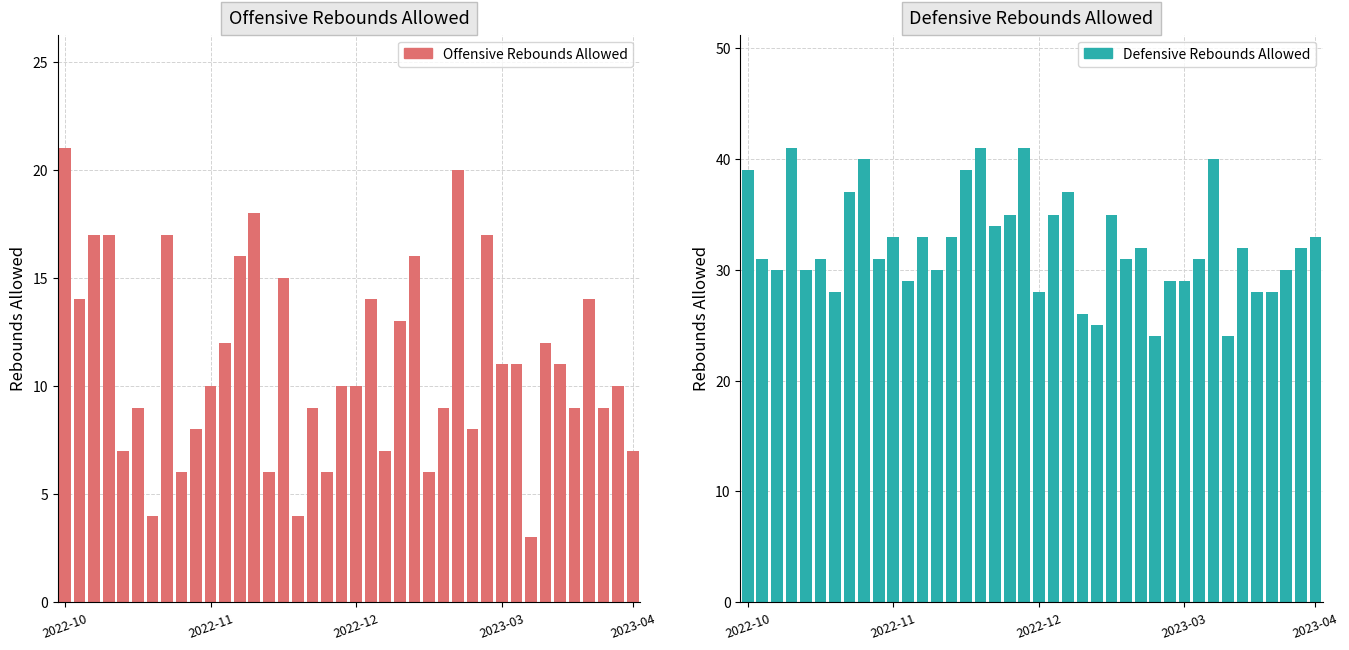

Reading left to right, what are all the values shown in this chart?

Offensive Rebounds Allowed: 21	14	17	17	7	9	4	17	6	8	10	12	16	18	6	15	4	9	6	10	10	14	7	13	16	6	9	20	8	17	11	11	3	12	11	9	14	9	10	7
Defensive Rebounds Allowed: 39	31	30	41	30	31	28	37	40	31	33	29	33	30	33	39	41	34	35	41	28	35	37	26	25	35	31	32	24	29	29	31	40	24	32	28	28	30	32	33